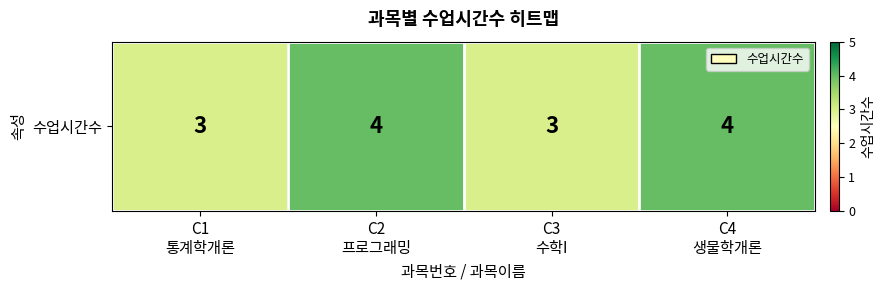

Approximately how many times larger is the value at C3
수학I compared to C4
생물학개론?

0.8